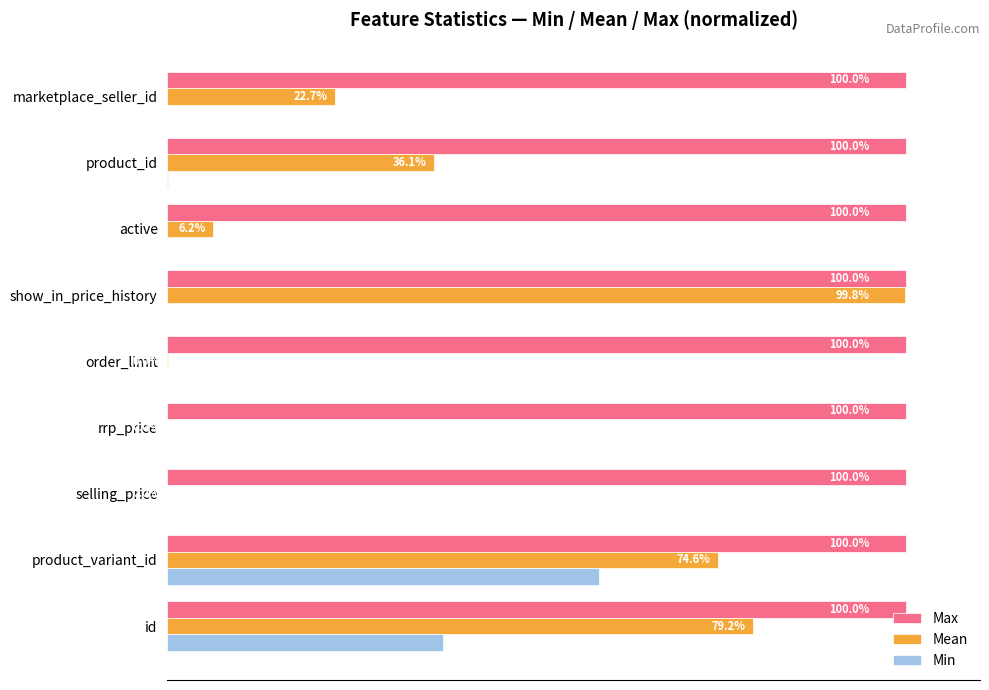

Where is Min nearest to the value 29?

id